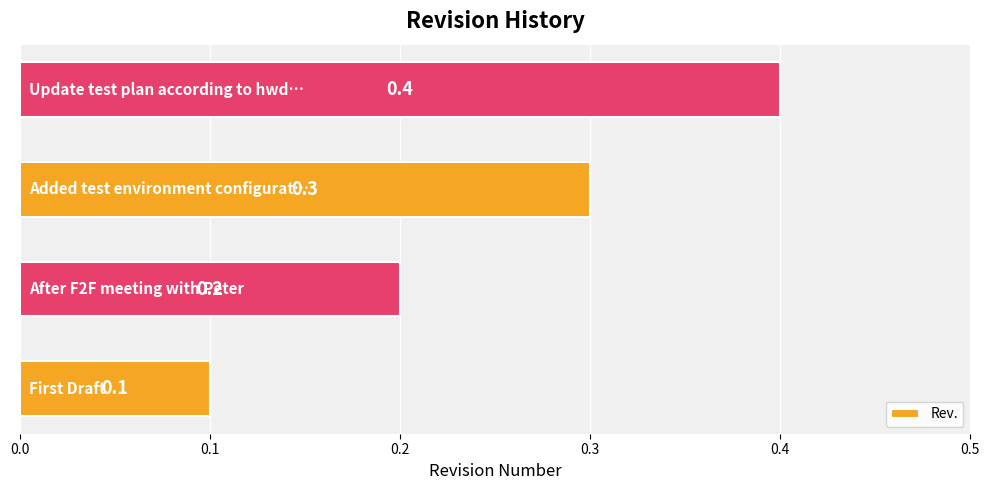

What is the maximum value shown in the chart?

0.4